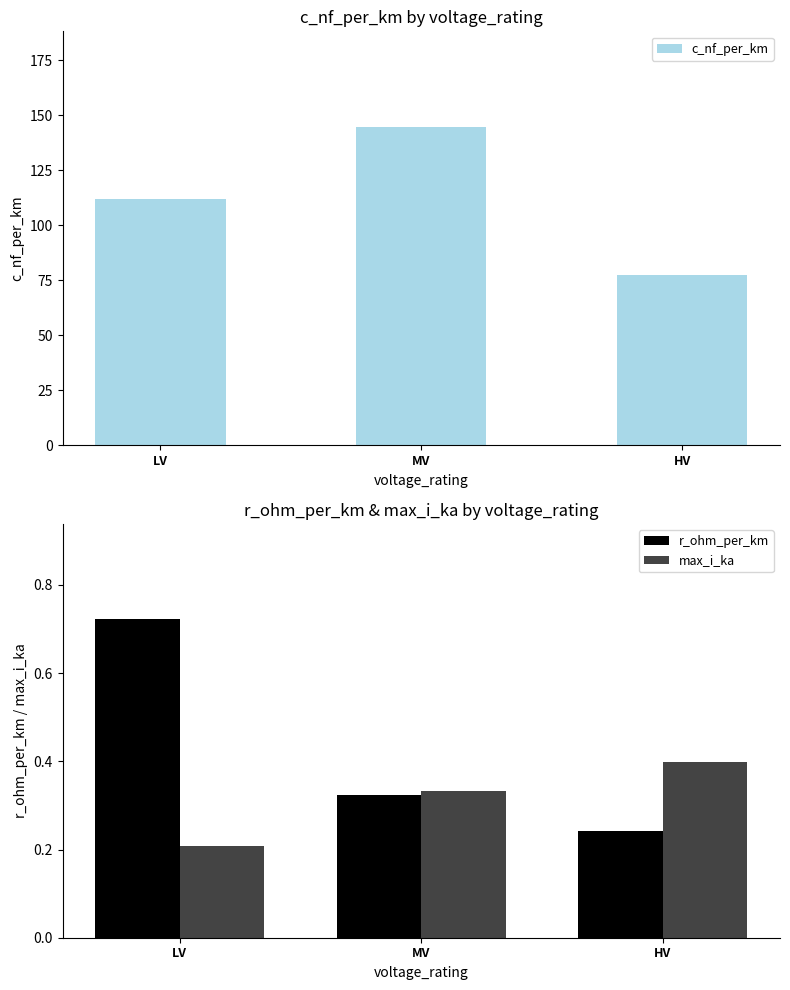

Reading left to right, transcribe all the data shown in this chart.

c_nf_per_km: LV=111.8	MV=144.8	HV=77.3
r_ohm_per_km: LV=0.7	MV=0.3	HV=0.2
max_i_ka: LV=0.2	MV=0.3	HV=0.4